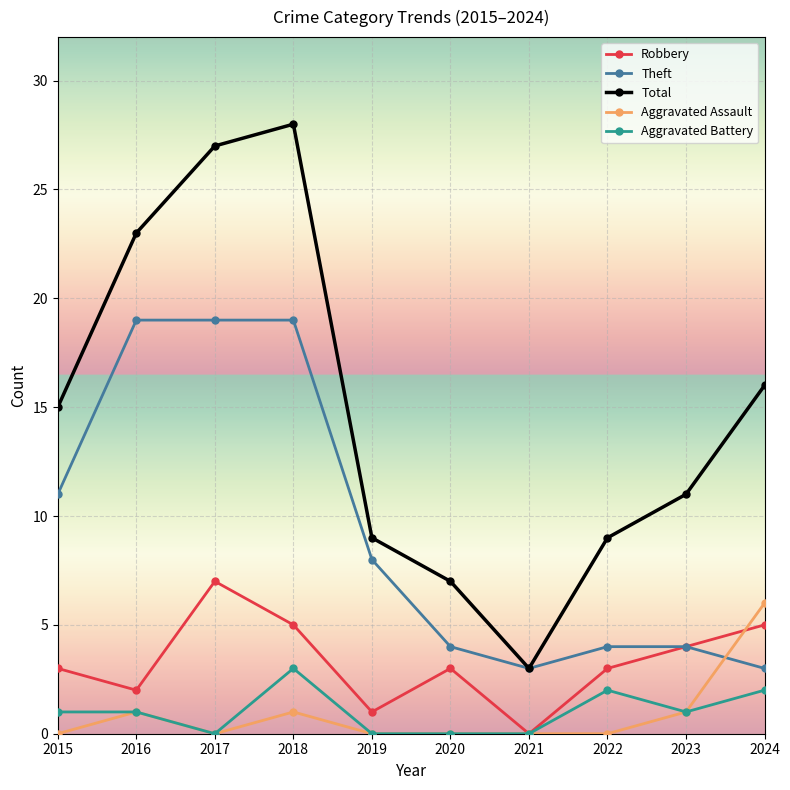

True or false: Total and Robbery intersect in this chart.

False